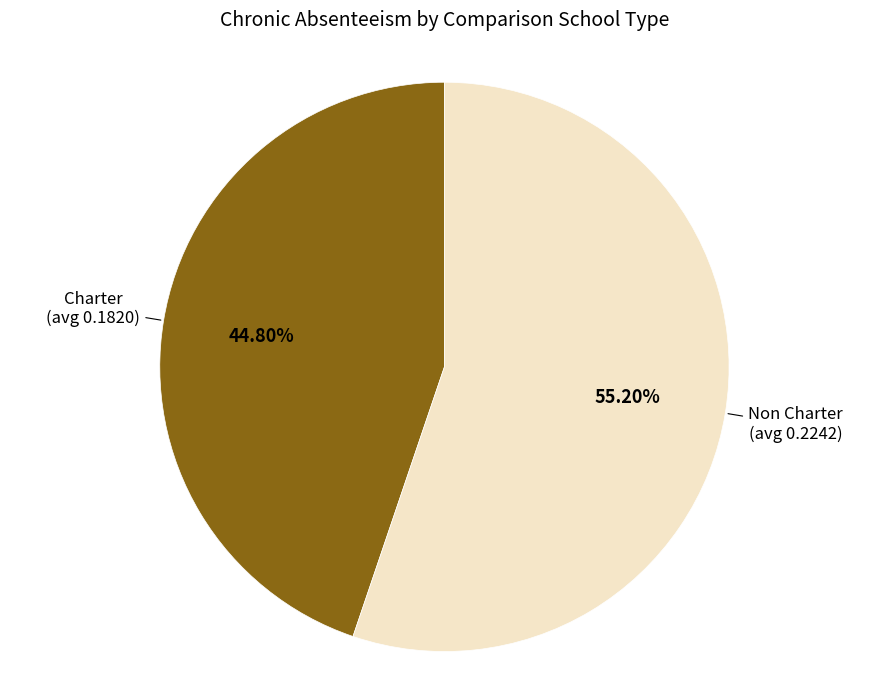

Between Non Charter and Charter, which is larger?

Non Charter